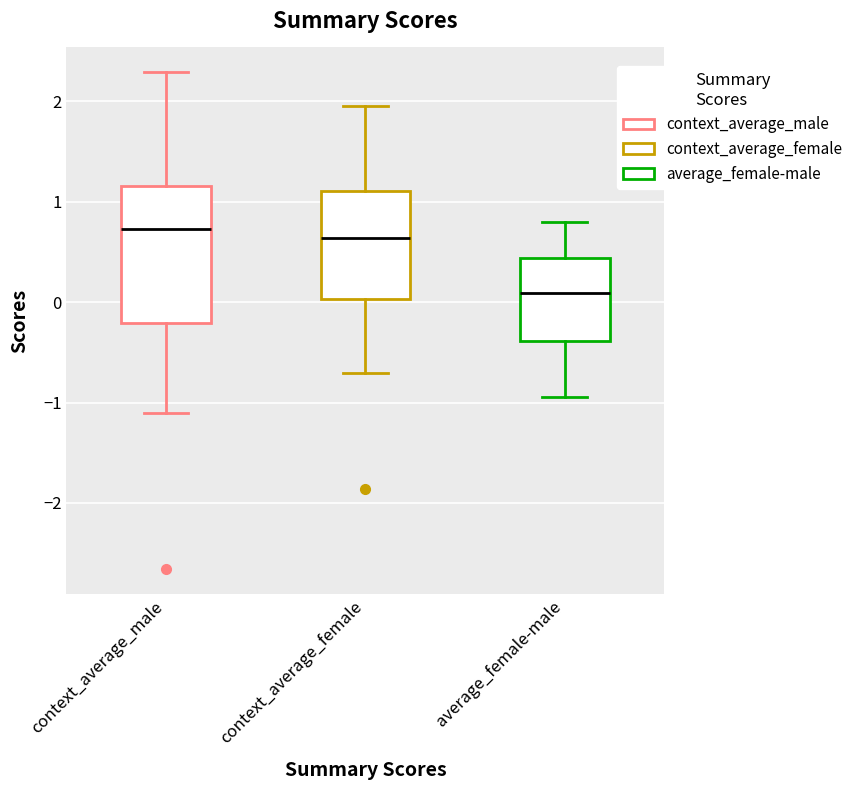

Which box's median line is the lowest?

average_female-male